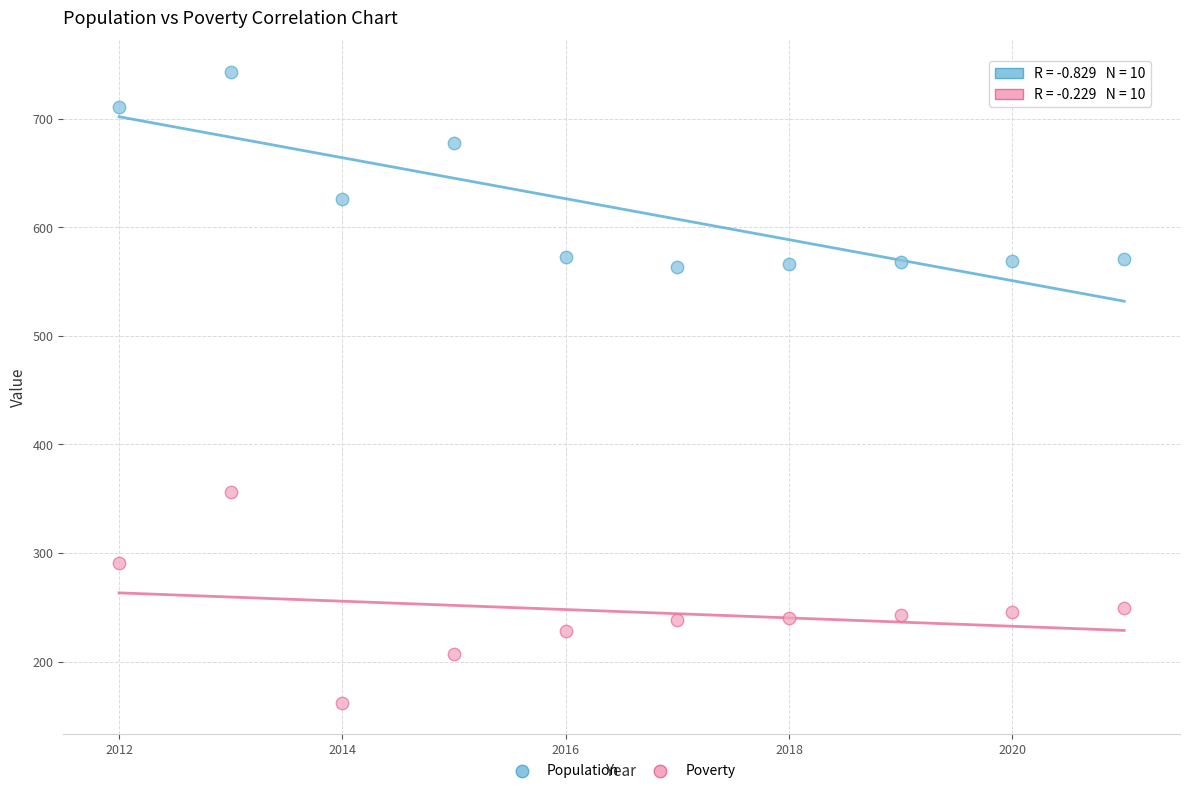

Which series contains the highest Y value?

Population